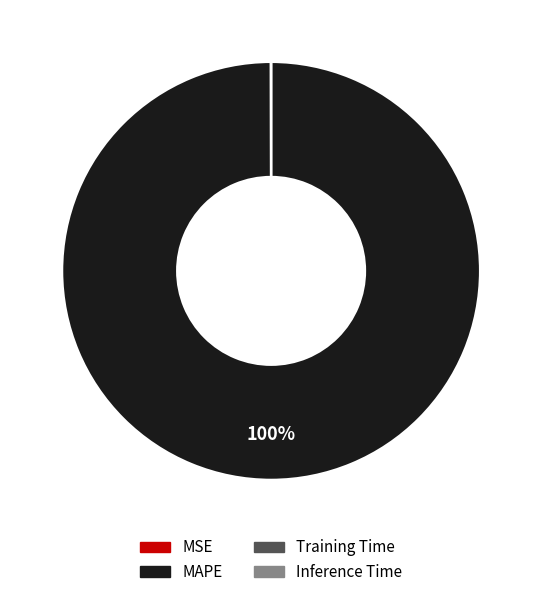

Which slice is the largest?

MAPE